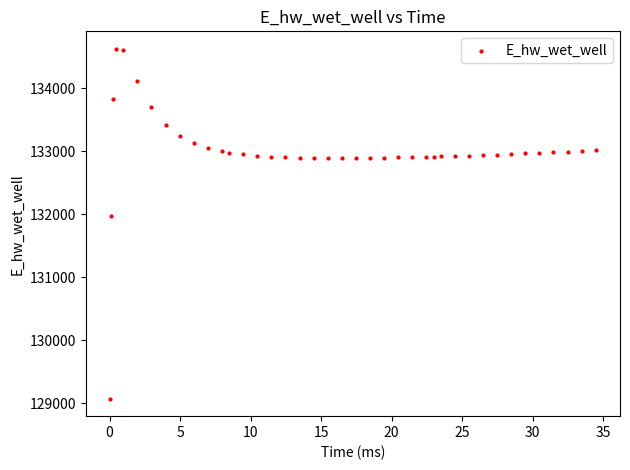

What Y value in the scatter plot is closest to 131849?

131970.0